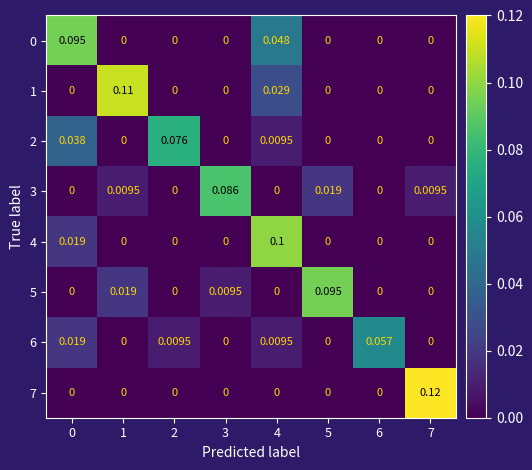

Is the value of 5 at 0 greater than the value of 0 at 0?

No